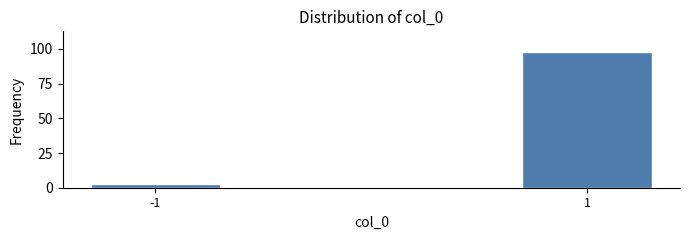

Reading left to right, what are all the values shown in this chart?

3	98